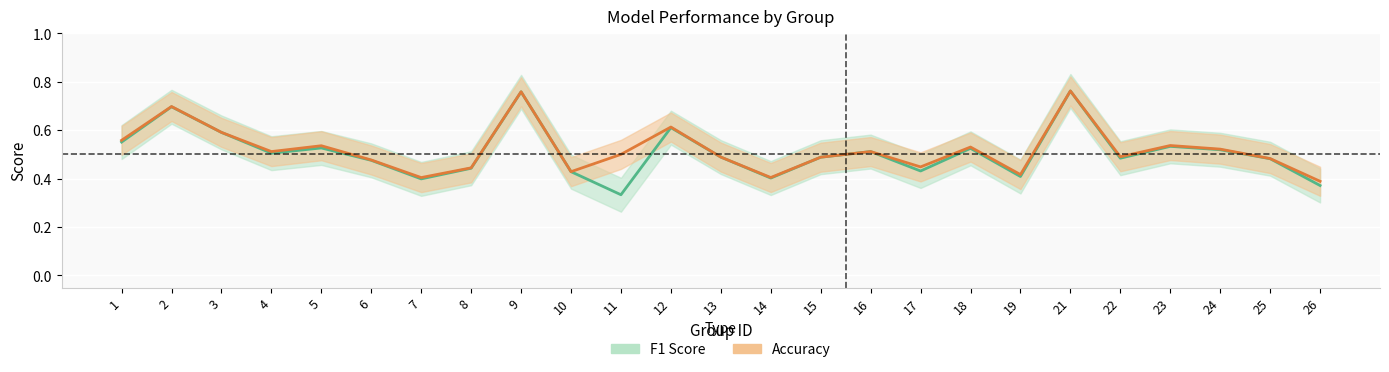

Reading left to right, what are all the values shown in this chart?

f1_line: 1=0.6	2=0.7	3=0.6	4=0.5	5=0.5	6=0.5	7=0.4	8=0.4	9=0.8	10=0.4	11=0.3	12=0.6	13=0.5	14=0.4	15=0.5	16=0.5	17=0.4	18=0.5	19=0.4	21=0.8	22=0.5	23=0.5	24=0.5	25=0.5	26=0.4
accuracy_line: 1=0.6	2=0.7	3=0.6	4=0.5	5=0.5	6=0.5	7=0.4	8=0.4	9=0.8	10=0.4	11=0.5	12=0.6	13=0.5	14=0.4	15=0.5	16=0.5	17=0.4	18=0.5	19=0.4	21=0.8	22=0.5	23=0.5	24=0.5	25=0.5	26=0.4